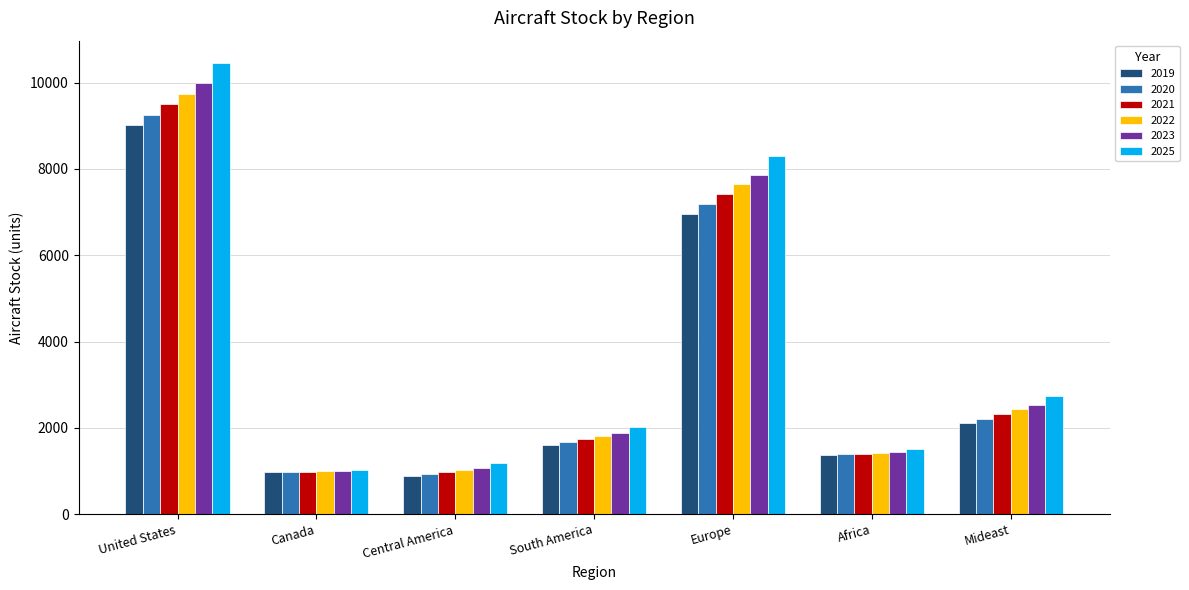

How many bars are there in total?

42